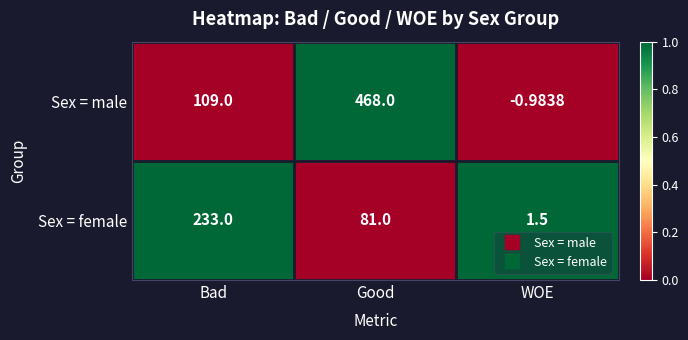

At which label is Sex = male closest to 233?

Bad